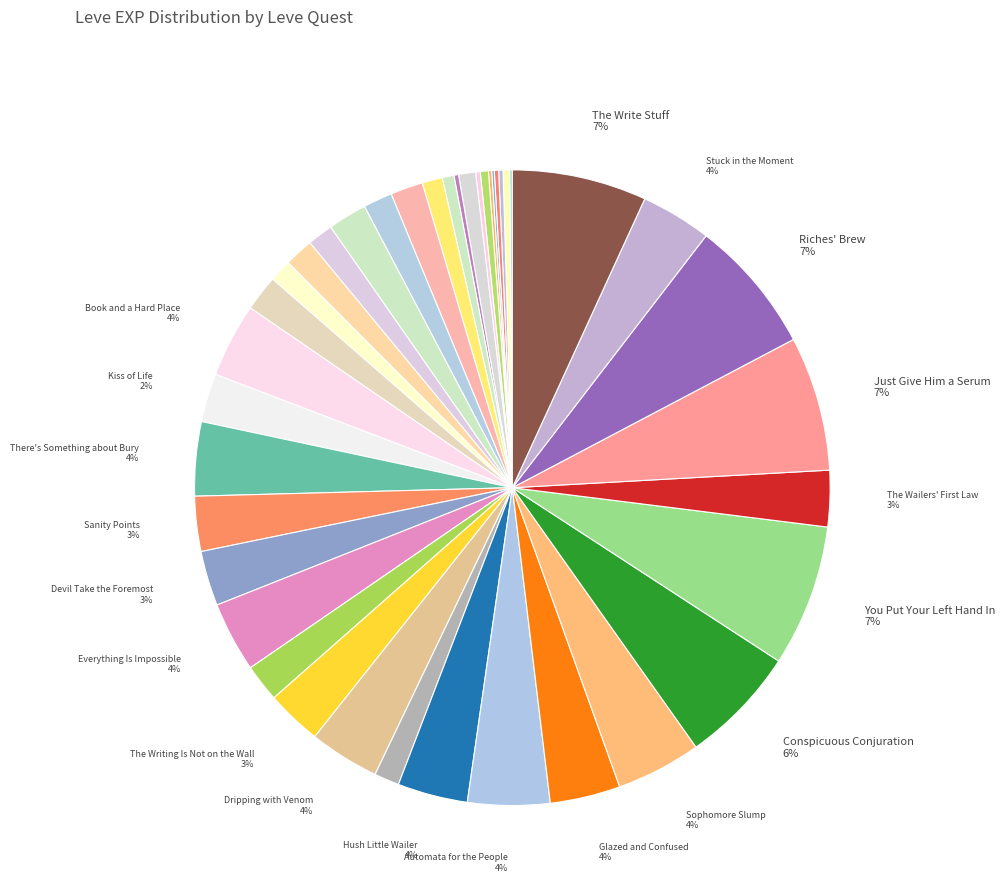

How many slices are in this pie chart?

40